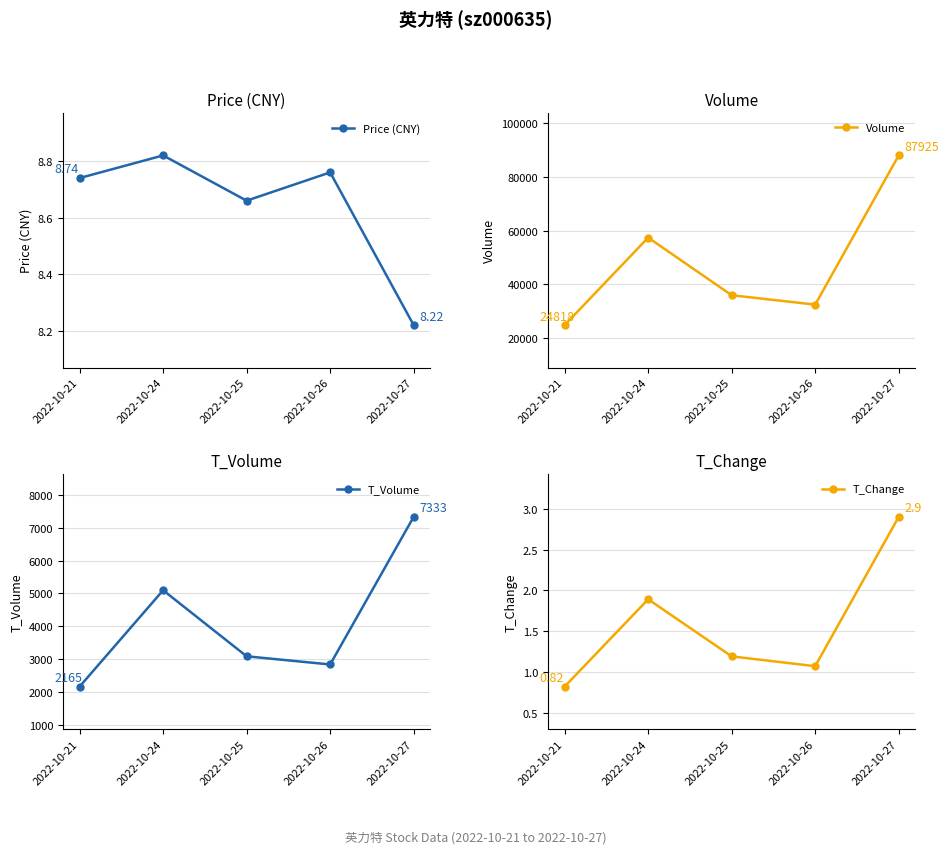

Which has a higher value, 2022-10-21 or 2022-10-26?

2022-10-26